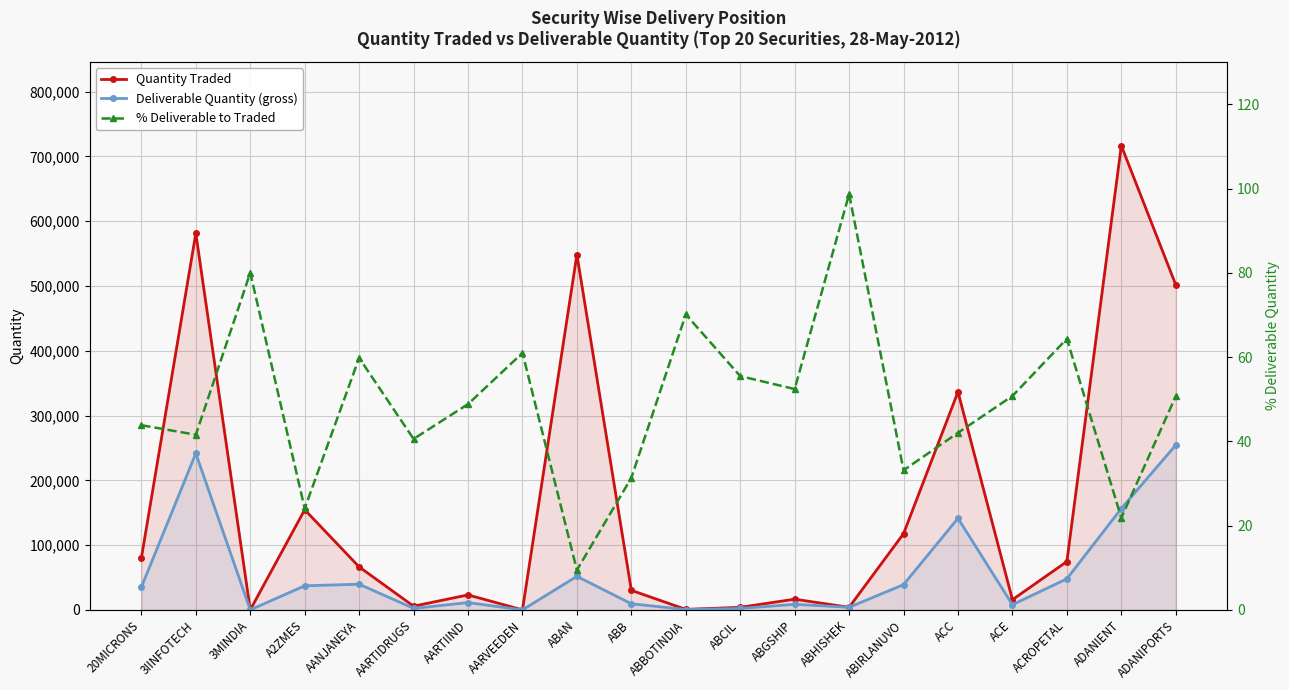

True or false: Quantity Traded and Deliverable Quantity (gross) intersect in this chart.

False